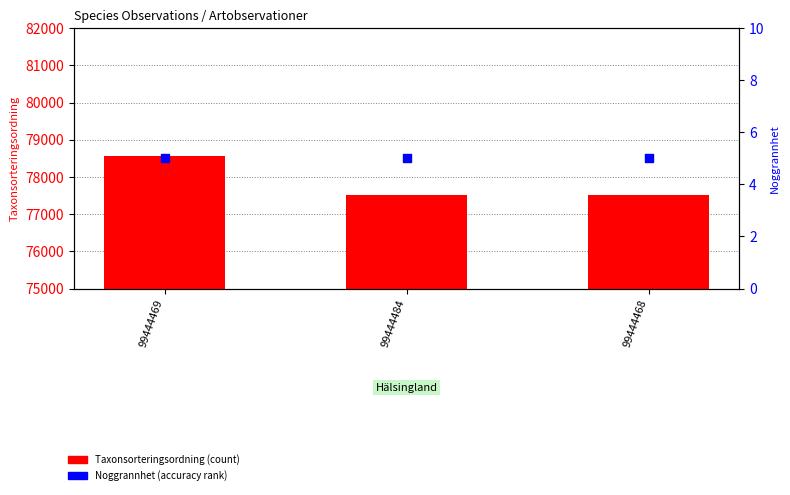

At how many categories does at least one series exceed 59279?

3